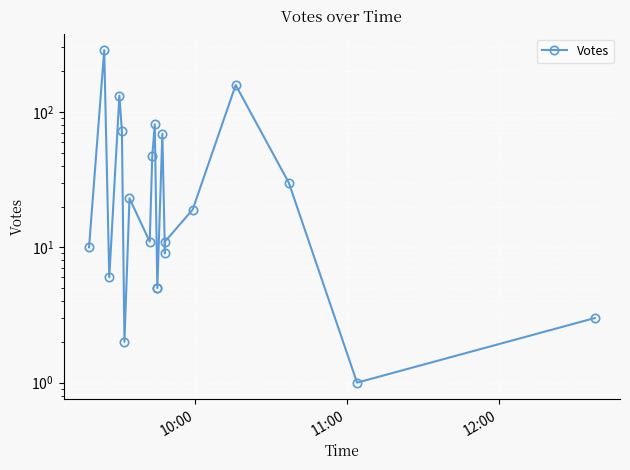

True or false: the data has more than 1 interior local peaks.

True